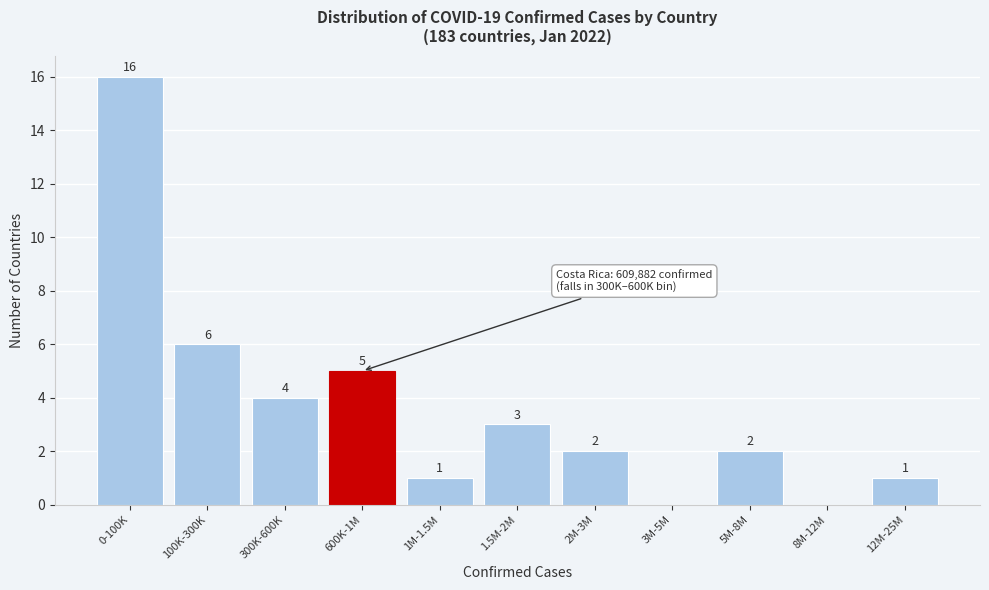

Reading left to right, what are all the values shown in this chart?

0-100K=16	100K-300K=6	300K-600K=4	600K-1M=5	1M-1.5M=1	1.5M-2M=3	2M-3M=2	3M-5M=0	5M-8M=2	8M-12M=0	12M-25M=1